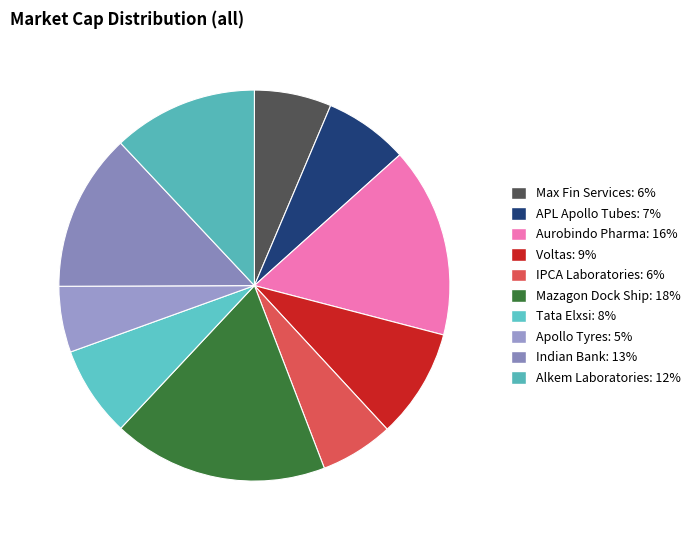

How many slices are in this pie chart?

10